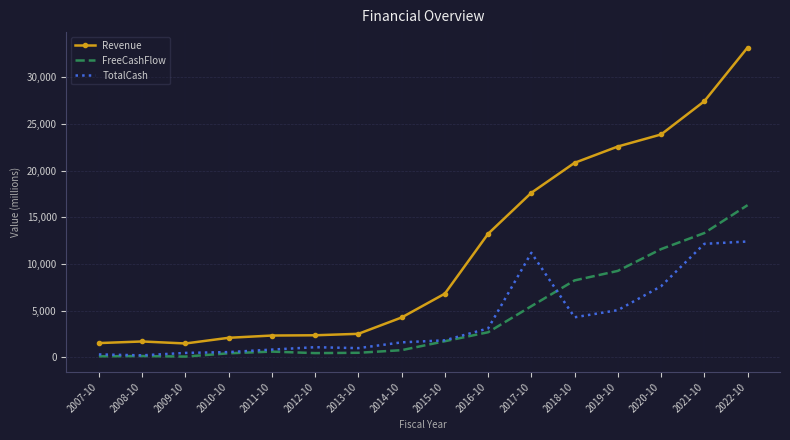

What is the minimum value for Revenue?

1484